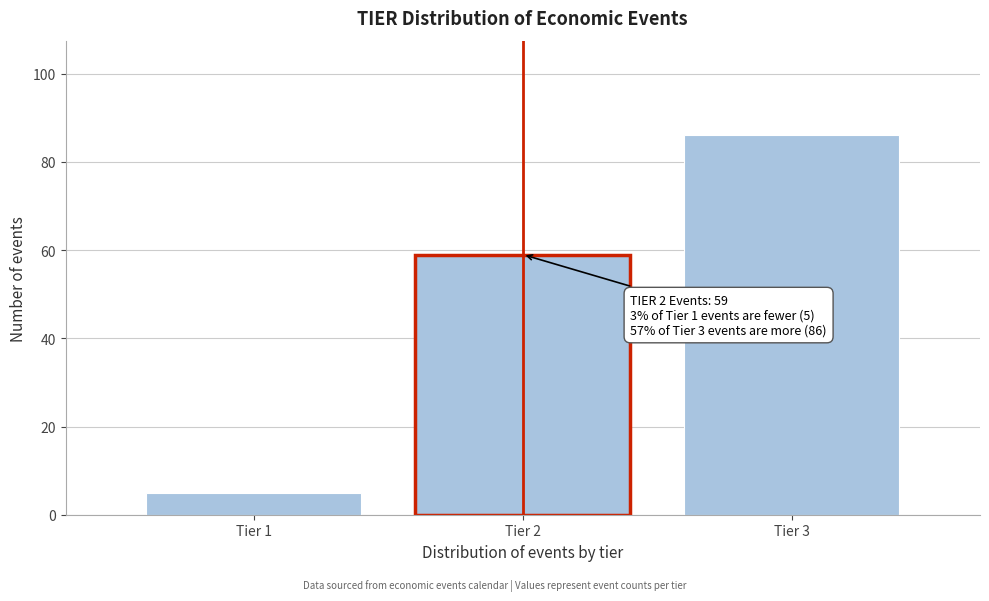

Reading left to right, what are all the values shown in this chart?

Tier 1=5	Tier 2=59	Tier 3=86